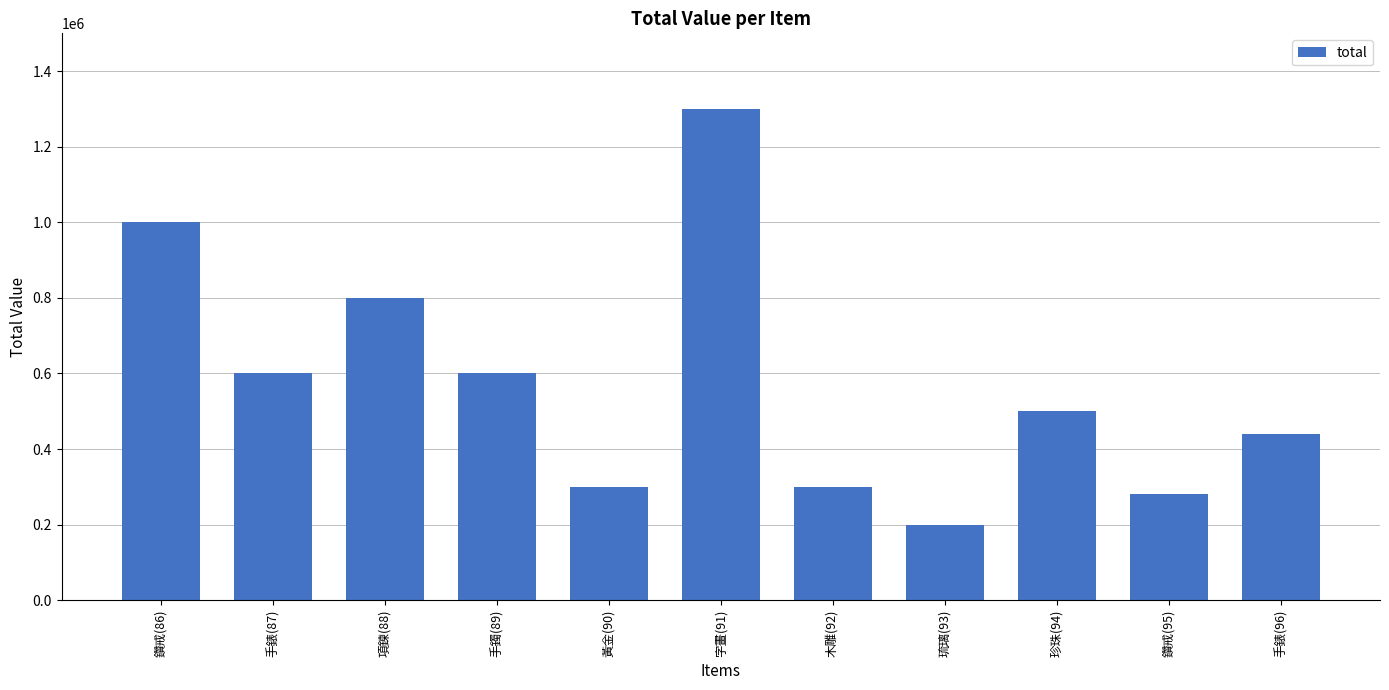

What is the maximum value shown in the chart?

1300000